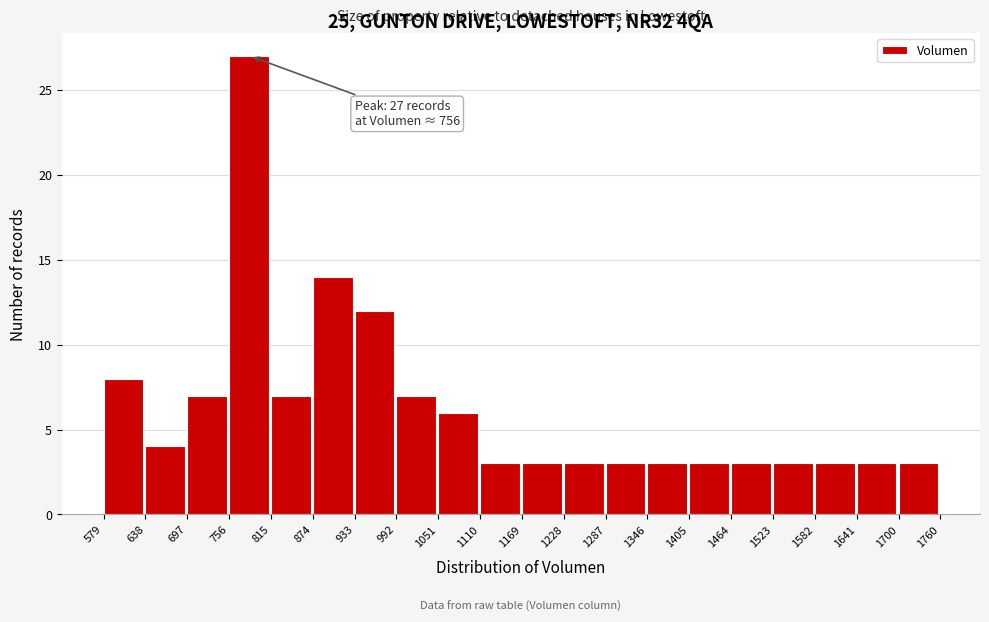

Which range on the x-axis has the tallest bar?

756 to 815